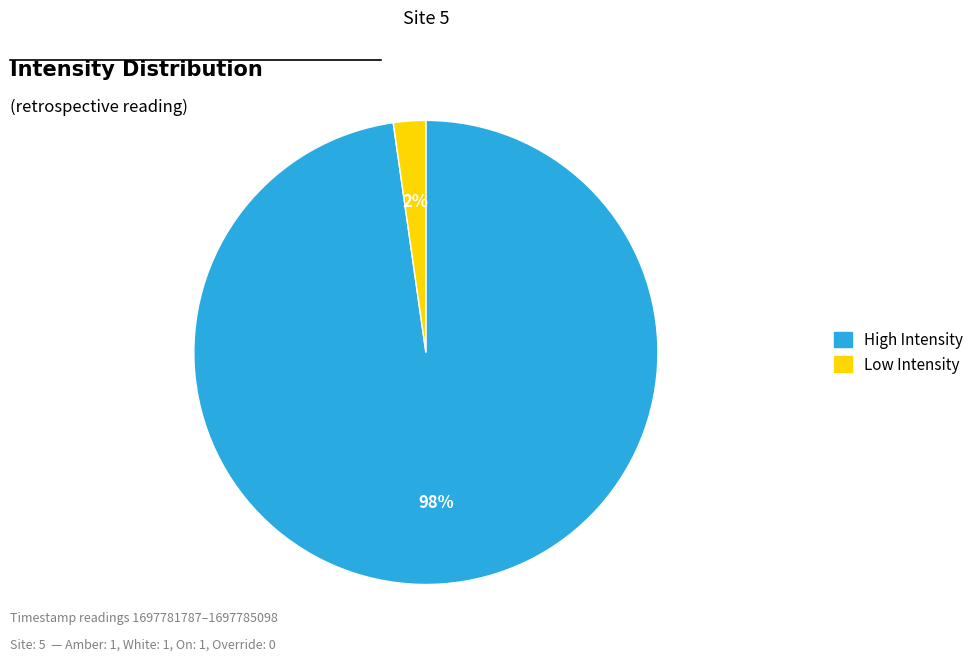

To the nearest percent, what is the difference between the largest and smallest slice percentages?

96%